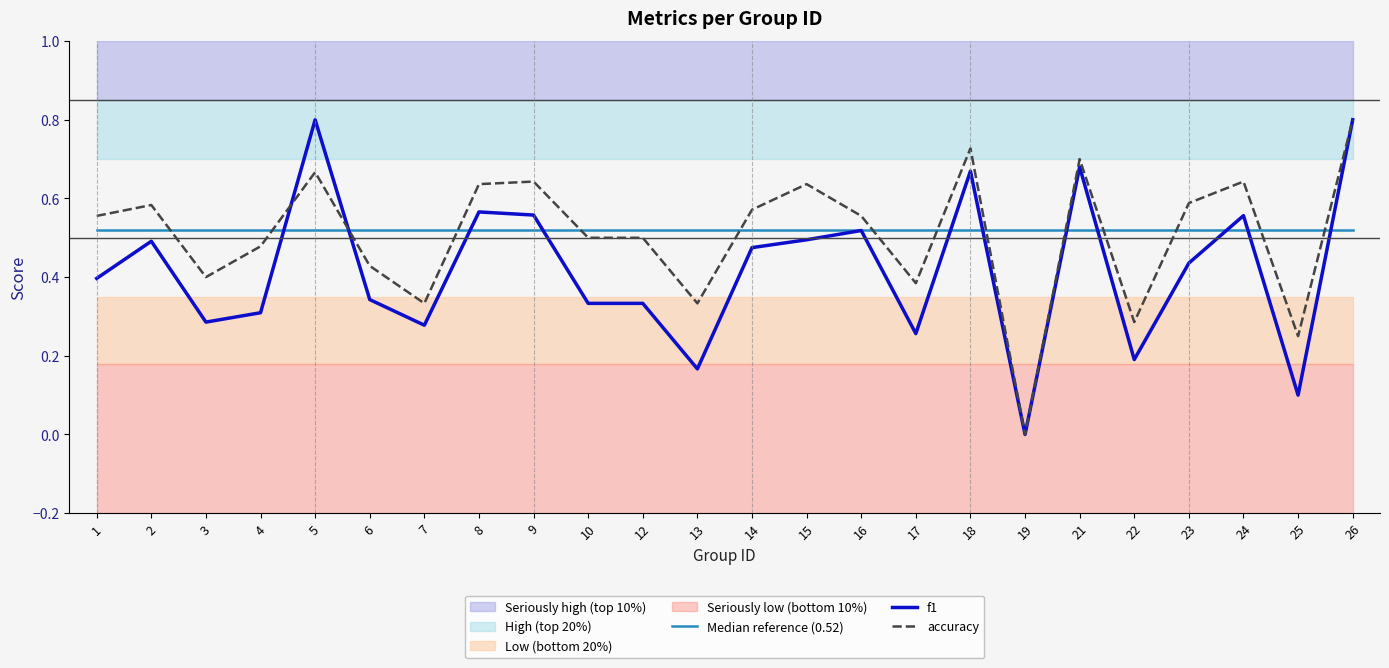

How many categories are shown in the chart?

24